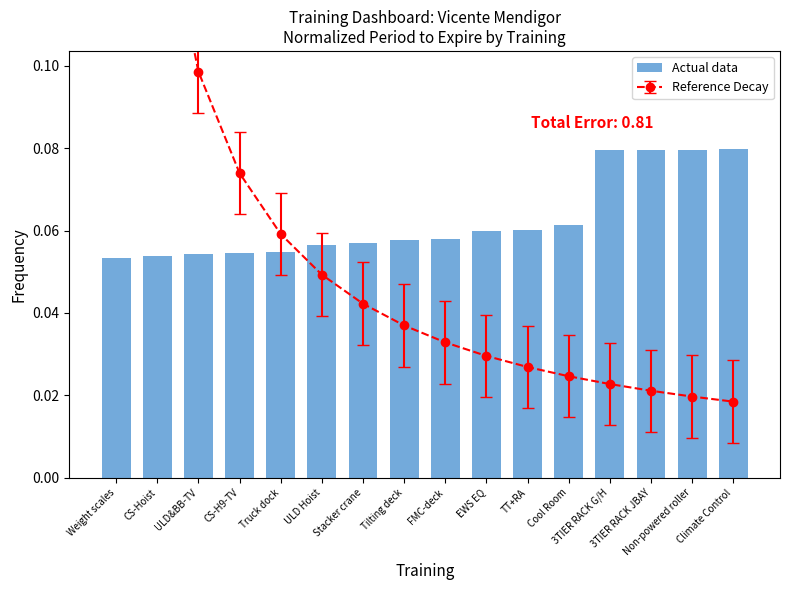

At which label is the value closest to 0?

Weight scales